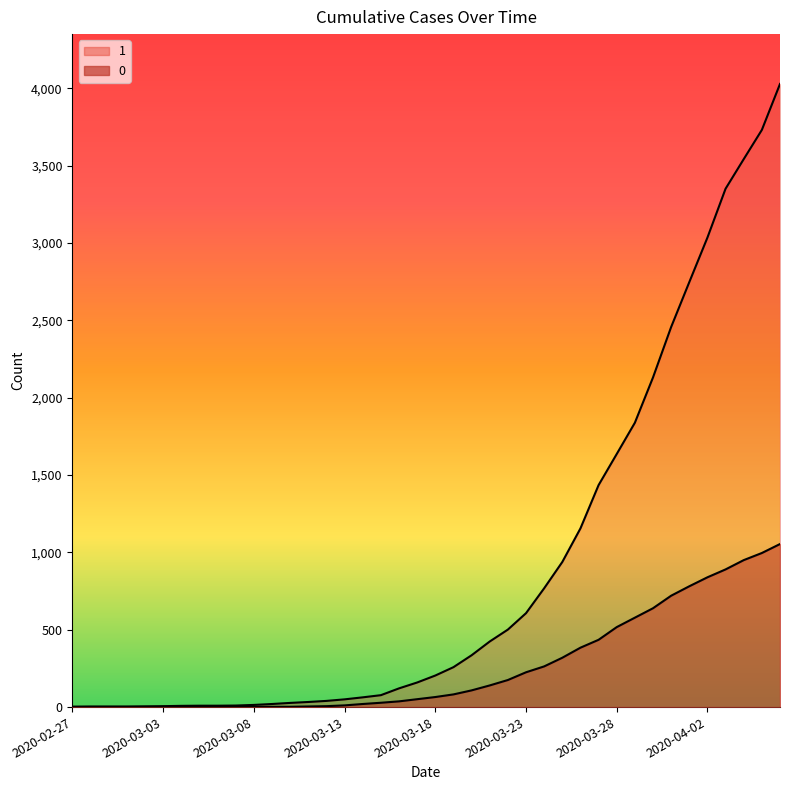

How many values in the 0 series are below 65?

20